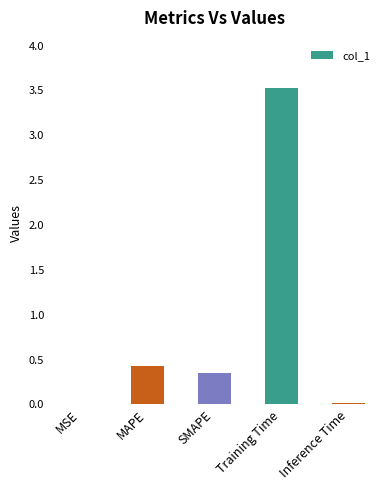

The value at Training Time is 3.5. True or false?

True